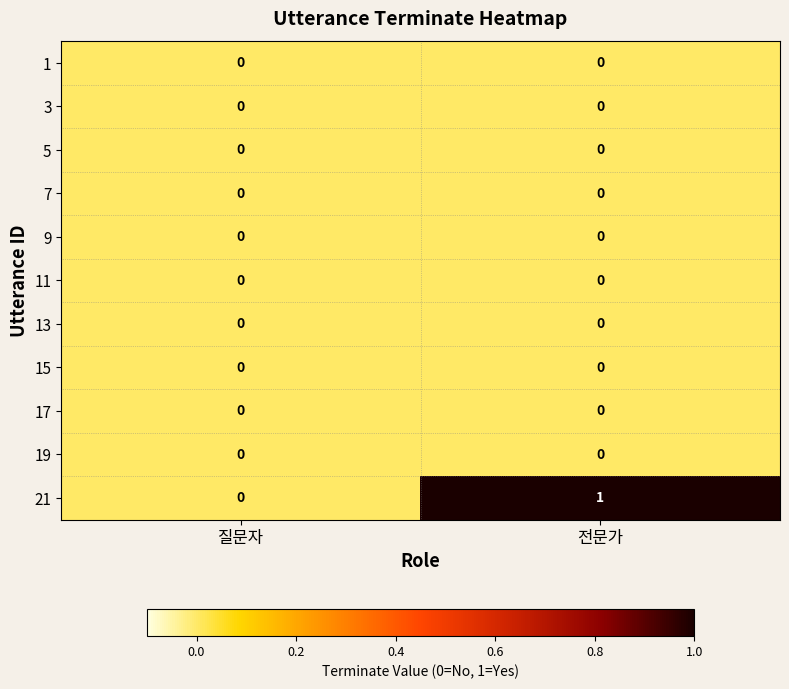

Reading left to right, list all the values displayed in this chart.

1: 질문자=0	전문가=0
3: 질문자=0	전문가=0
5: 질문자=0	전문가=0
7: 질문자=0	전문가=0
9: 질문자=0	전문가=0
11: 질문자=0	전문가=0
13: 질문자=0	전문가=0
15: 질문자=0	전문가=0
17: 질문자=0	전문가=0
19: 질문자=0	전문가=0
21: 질문자=0	전문가=1